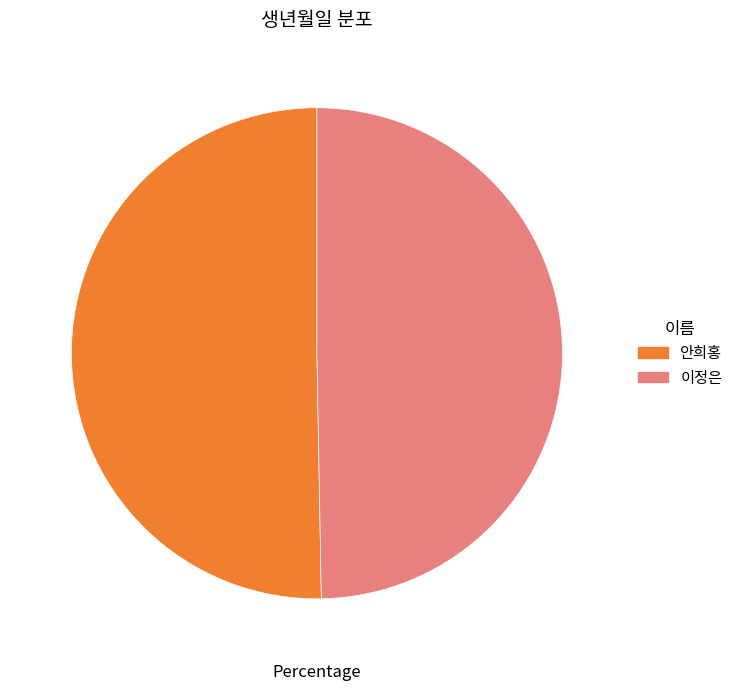

True or false: 이정은 accounts for 64% of the total.

False